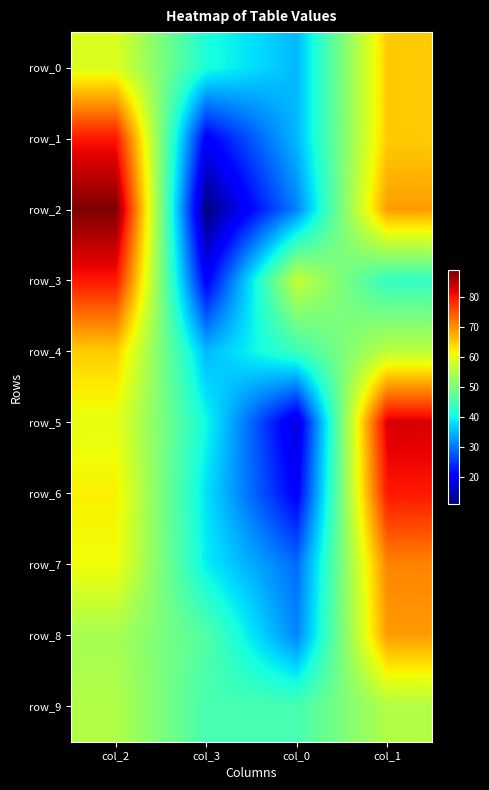

At col_1, list the series in order from largest to smallest.

row_5, row_6, row_7, row_2, row_8, row_0, row_1, row_4, row_9, row_3